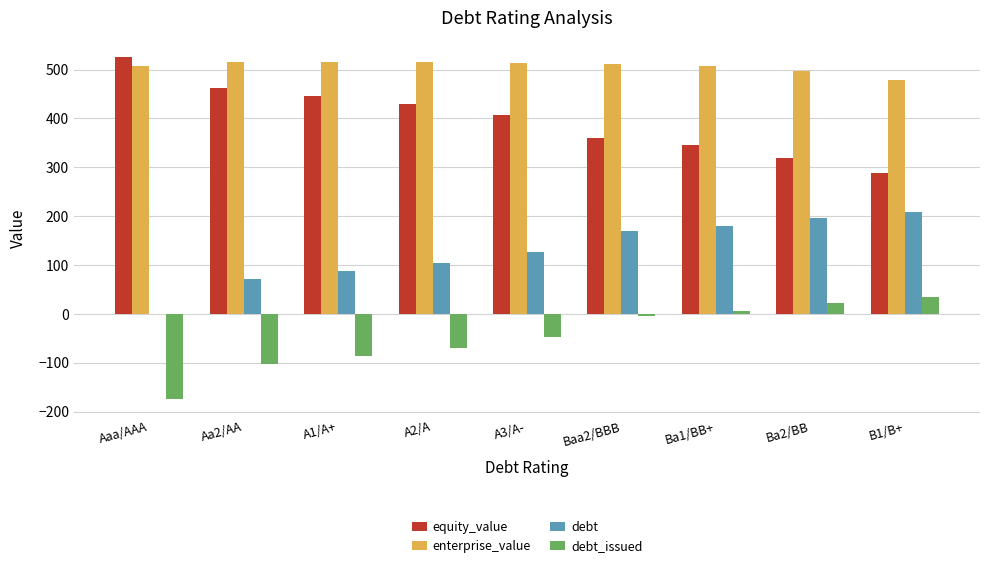

How many categories are shown in the chart?

9